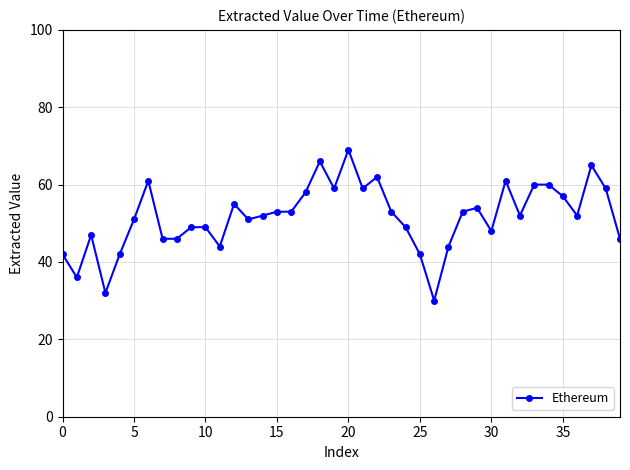

True or false: there are more than 0 points higher than both neighbors.

True